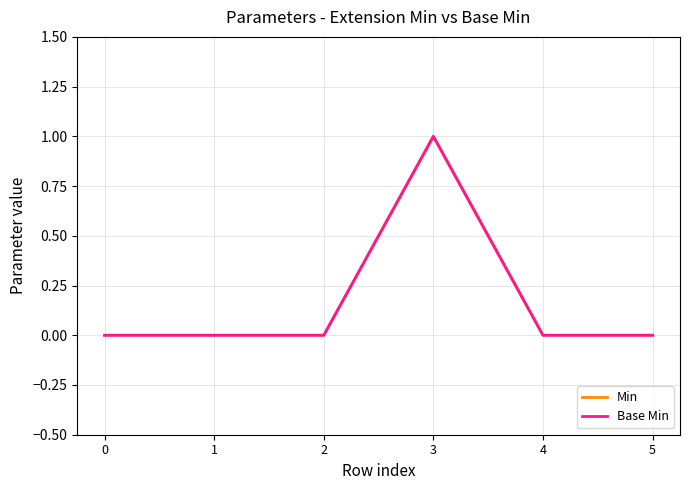

Rank the series at 4 from lowest to highest value.

Min, Base Min